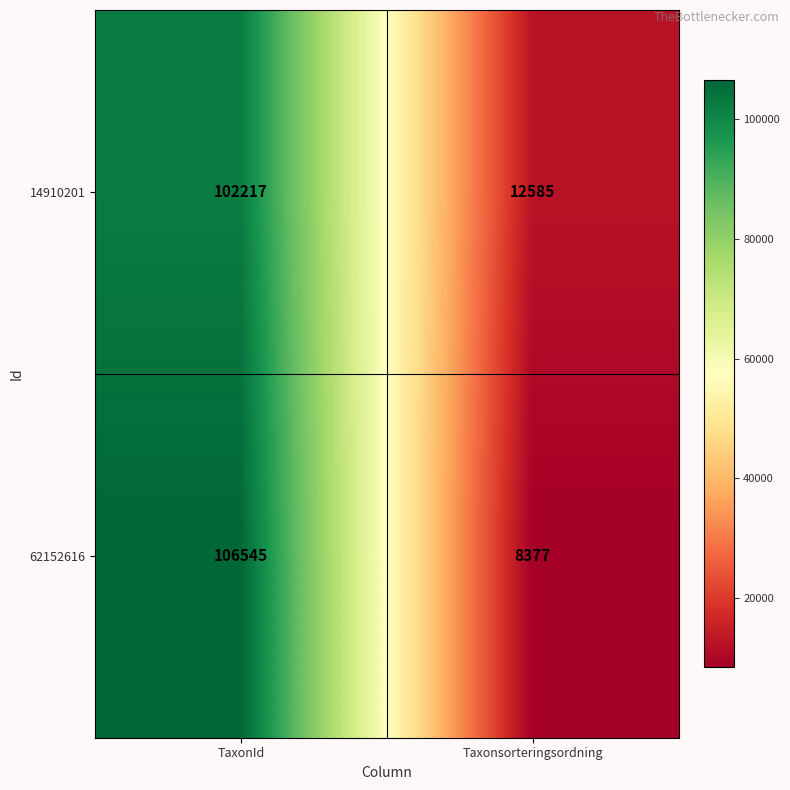

At how many categories does at least one series exceed 9692?

2